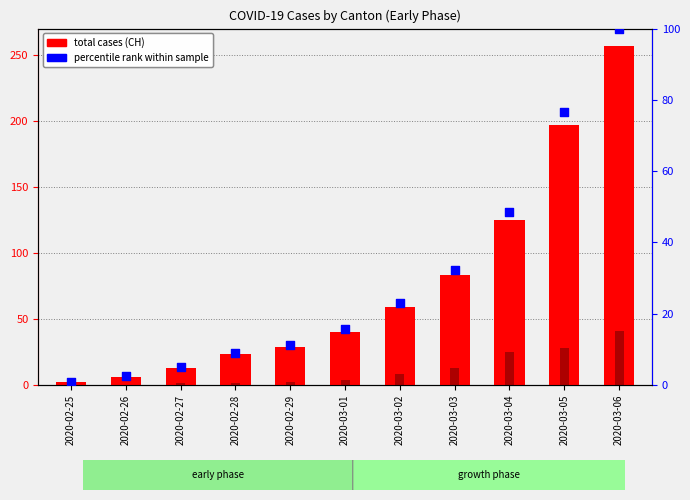

At how many categories does at least one series exceed 60?

4